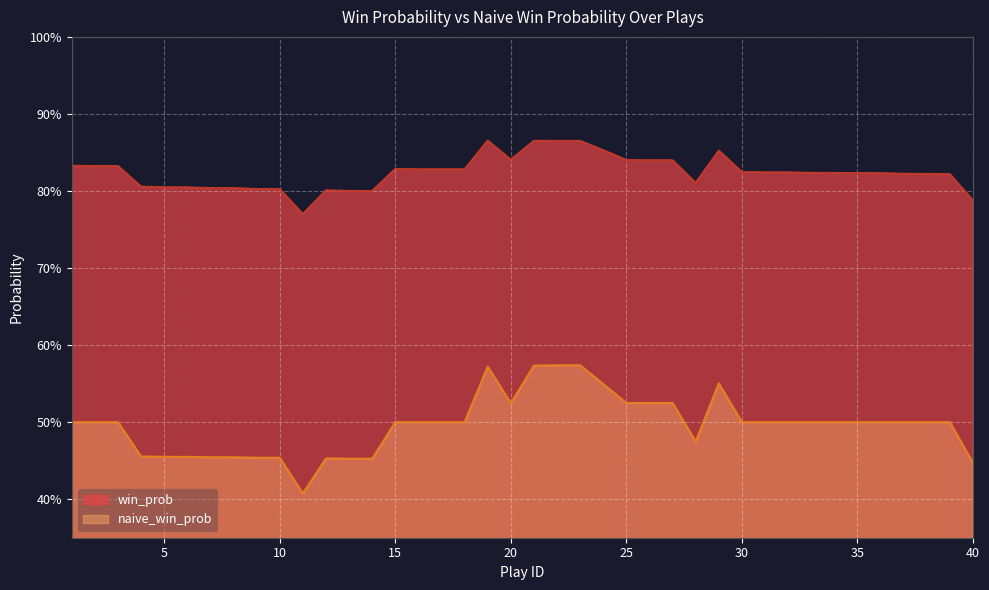

Reading right to left, transcribe all the data shown in this chart.

win_prob: 40=0.8	39=0.8	38=0.8	37=0.8	36=0.8	35=0.8	34=0.8	33=0.8	32=0.8	31=0.8	30=0.8	29=0.9	28=0.8	27=0.8	26=0.8	25=0.8	24=0.9	23=0.9	22=0.9	21=0.9	20=0.8	19=0.9	18=0.8	17=0.8	16=0.8	15=0.8	14=0.8	13=0.8	12=0.8	11=0.8	10=0.8	9=0.8	8=0.8	7=0.8	6=0.8	5=0.8	4=0.8	3=0.8	2=0.8	1=0.8
naive_win_prob: 40=0.4	39=0.5	38=0.5	37=0.5	36=0.5	35=0.5	34=0.5	33=0.5	32=0.5	31=0.5	30=0.5	29=0.6	28=0.5	27=0.5	26=0.5	25=0.5	24=0.5	23=0.6	22=0.6	21=0.6	20=0.5	19=0.6	18=0.5	17=0.5	16=0.5	15=0.5	14=0.5	13=0.5	12=0.5	11=0.4	10=0.5	9=0.5	8=0.5	7=0.5	6=0.5	5=0.5	4=0.5	3=0.5	2=0.5	1=0.5